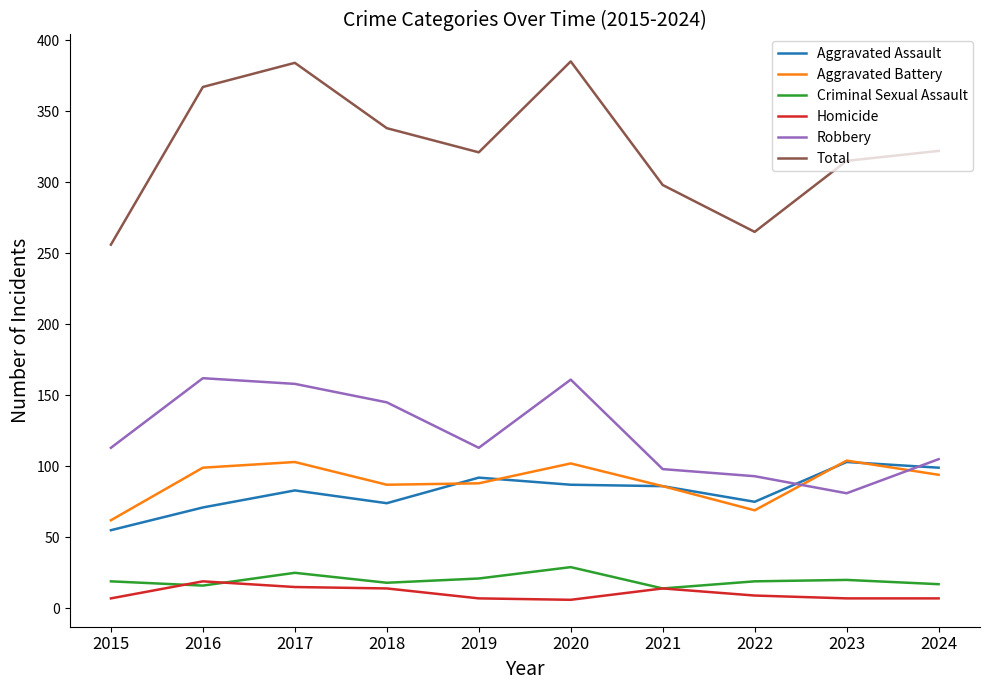

True or false: Aggravated Battery and Robbery cross at least once.

True